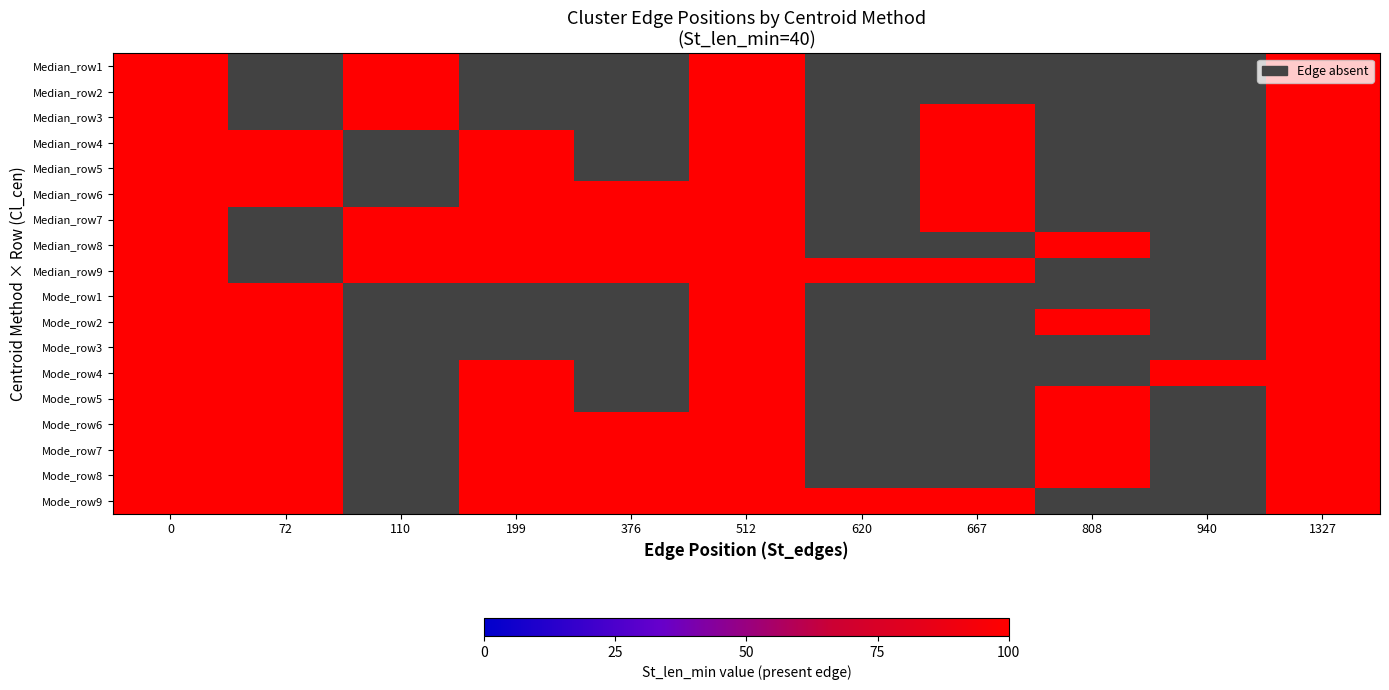

Reading right to left, list all the values displayed in this chart.

Median_row1: 1327=100	940=-1	808=-1	667=-1	620=-1	512=100	376=-1	199=-1	110=100	72=-1	0=100
Median_row2: 1327=100	940=-1	808=-1	667=-1	620=-1	512=100	376=-1	199=-1	110=100	72=-1	0=100
Median_row3: 1327=100	940=-1	808=-1	667=100	620=-1	512=100	376=-1	199=-1	110=100	72=-1	0=100
Median_row4: 1327=100	940=-1	808=-1	667=100	620=-1	512=100	376=-1	199=100	110=-1	72=100	0=100
Median_row5: 1327=100	940=-1	808=-1	667=100	620=-1	512=100	376=-1	199=100	110=-1	72=100	0=100
Median_row6: 1327=100	940=-1	808=-1	667=100	620=-1	512=100	376=100	199=100	110=-1	72=100	0=100
Median_row7: 1327=100	940=-1	808=-1	667=100	620=-1	512=100	376=100	199=100	110=100	72=-1	0=100
Median_row8: 1327=100	940=-1	808=100	667=-1	620=-1	512=100	376=100	199=100	110=100	72=-1	0=100
Median_row9: 1327=100	940=-1	808=-1	667=100	620=100	512=100	376=100	199=100	110=100	72=-1	0=100
Mode_row1: 1327=100	940=-1	808=-1	667=-1	620=-1	512=100	376=-1	199=-1	110=-1	72=100	0=100
Mode_row2: 1327=100	940=-1	808=100	667=-1	620=-1	512=100	376=-1	199=-1	110=-1	72=100	0=100
Mode_row3: 1327=100	940=-1	808=-1	667=-1	620=-1	512=100	376=-1	199=-1	110=-1	72=100	0=100
Mode_row4: 1327=100	940=100	808=-1	667=-1	620=-1	512=100	376=-1	199=100	110=-1	72=100	0=100
Mode_row5: 1327=100	940=-1	808=100	667=-1	620=-1	512=100	376=-1	199=100	110=-1	72=100	0=100
Mode_row6: 1327=100	940=-1	808=100	667=-1	620=-1	512=100	376=100	199=100	110=-1	72=100	0=100
Mode_row7: 1327=100	940=-1	808=100	667=-1	620=-1	512=100	376=100	199=100	110=-1	72=100	0=100
Mode_row8: 1327=100	940=-1	808=100	667=-1	620=-1	512=100	376=100	199=100	110=-1	72=100	0=100
Mode_row9: 1327=100	940=-1	808=-1	667=100	620=100	512=100	376=100	199=100	110=-1	72=100	0=100